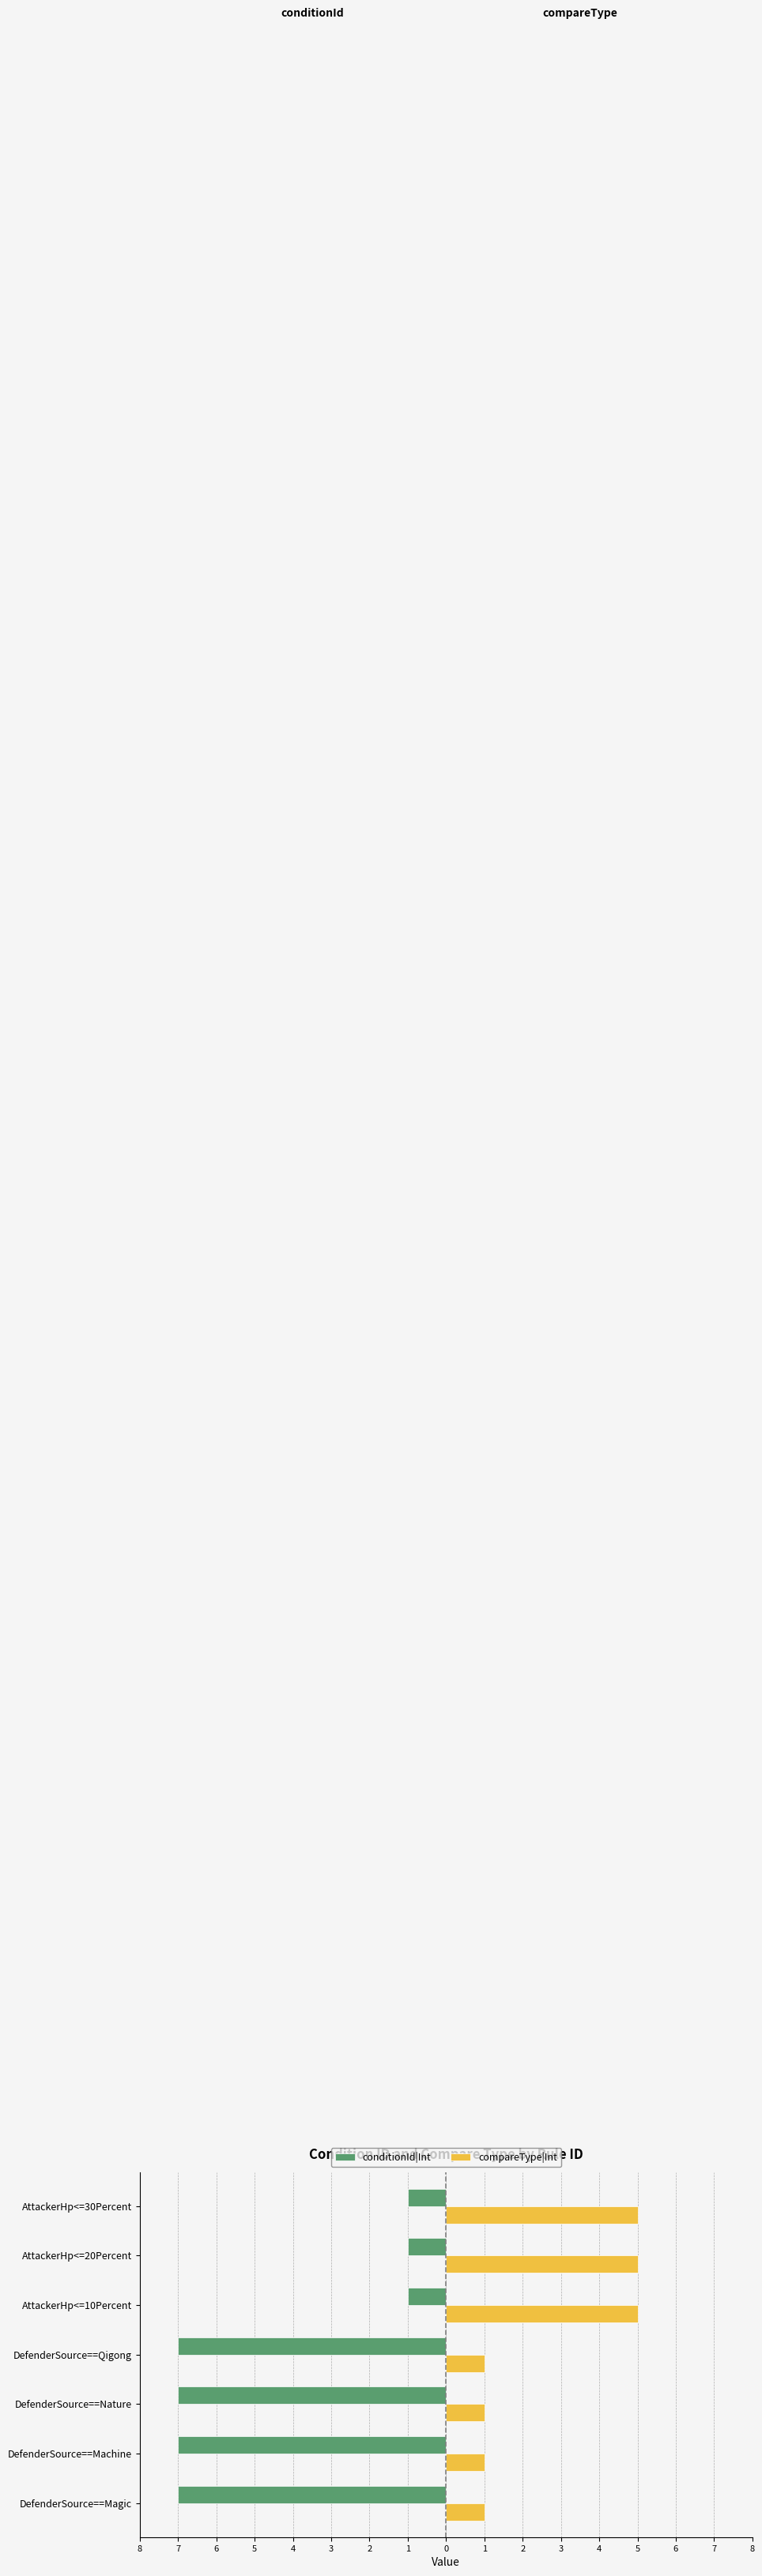

What are all the series names shown in the legend?

conditionId|Int, compareType|Int